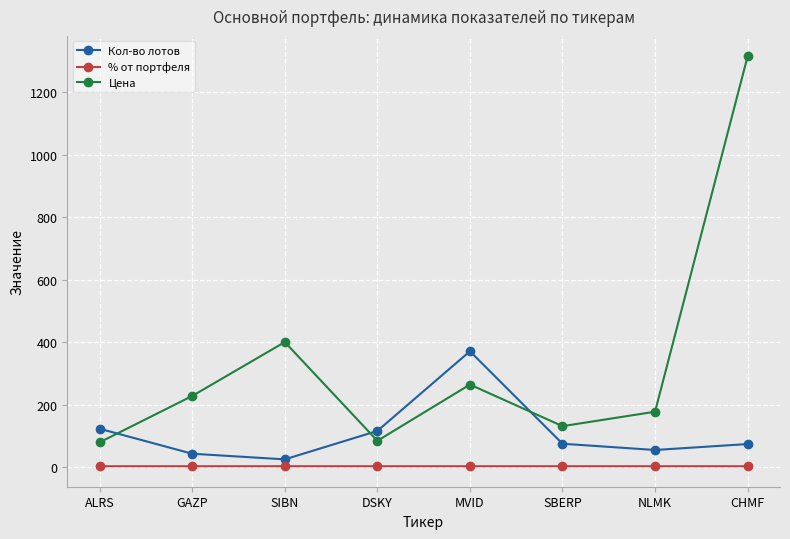

True or false: % от портфеля has a value of 3.0 at ALRS.

True